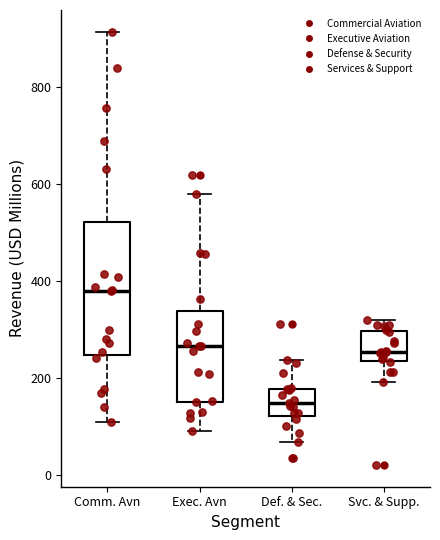

Which box's median line is the lowest?

Def. & Sec.